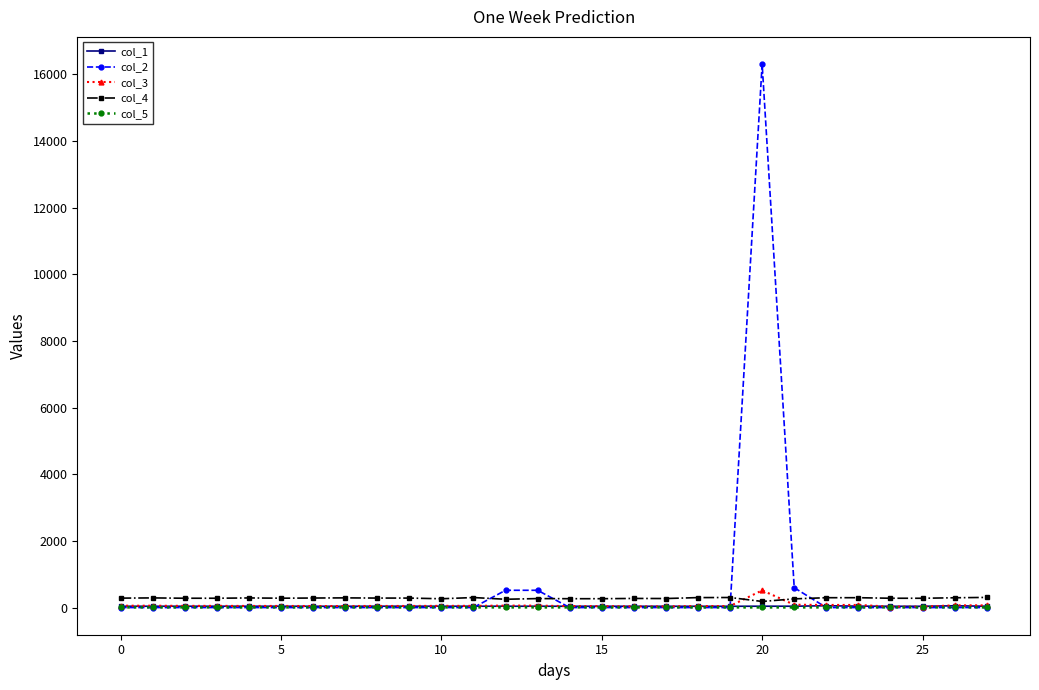

What is the minimum value for col_4?

182.5